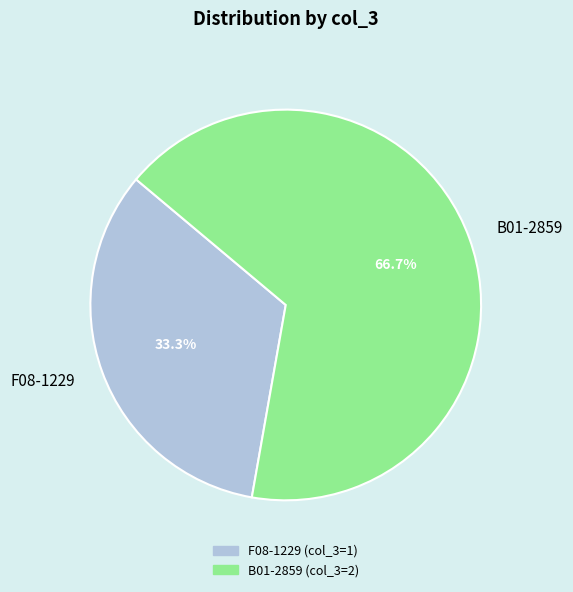

Is it true that F08-1229 is 33% of the pie?

True